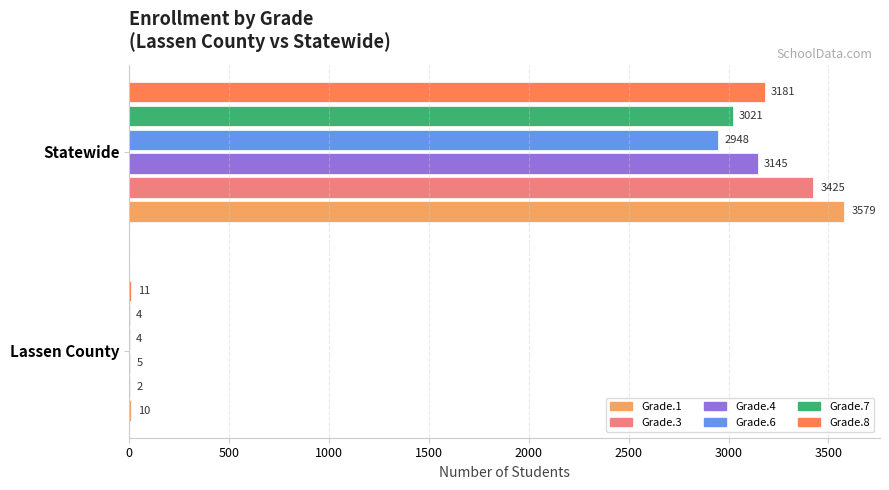

Which series has the largest total across all categories?

Grade.1